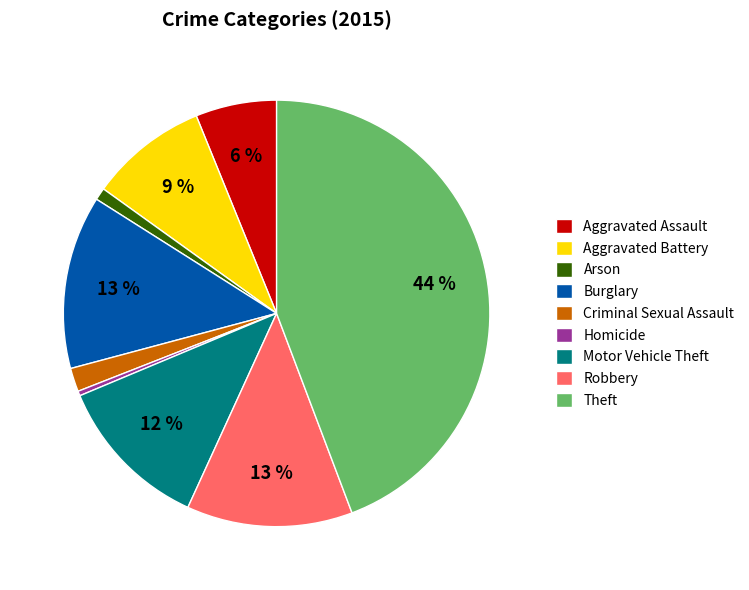

To the nearest percent, what is the combined percentage of Motor Vehicle Theft and Theft?

56%